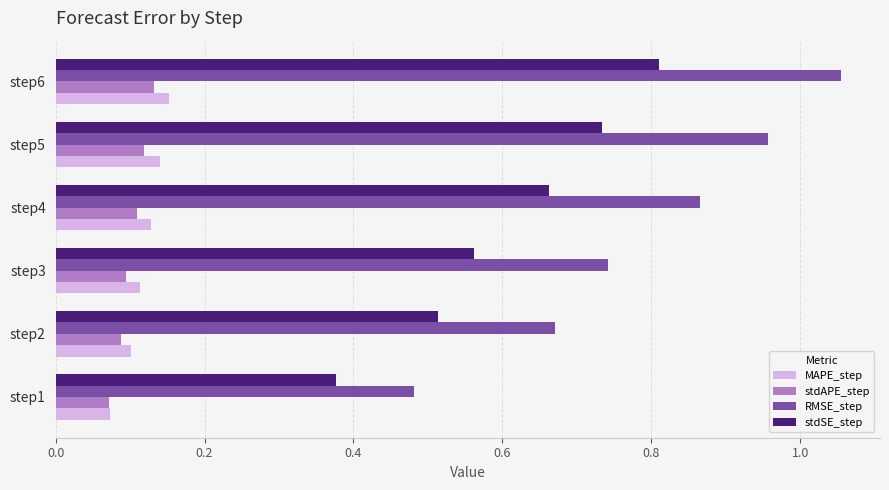

Where is stdSE_step nearest to the value 0?

step1